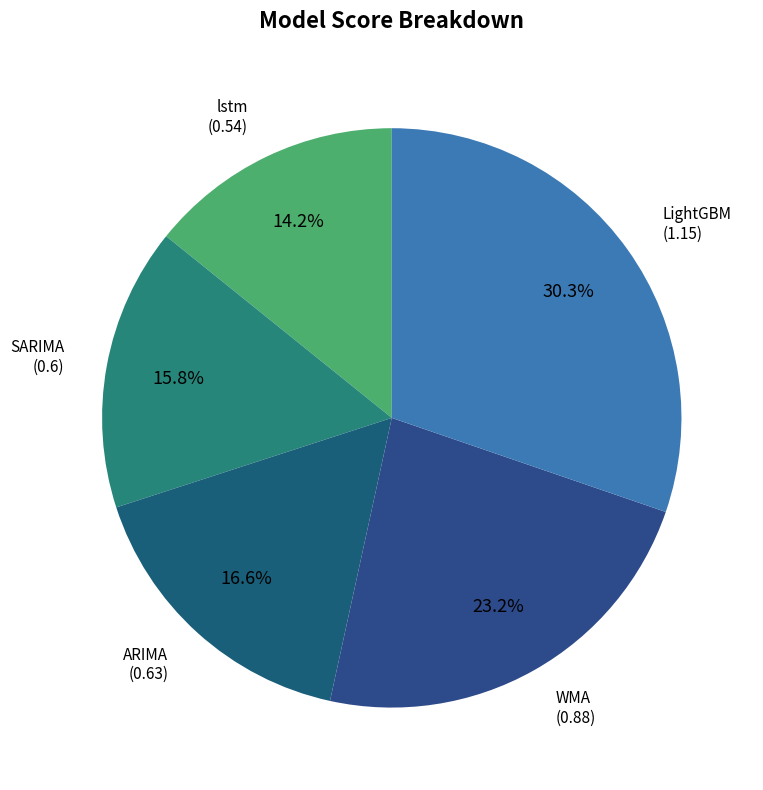

Count the number of slices in the pie.

5